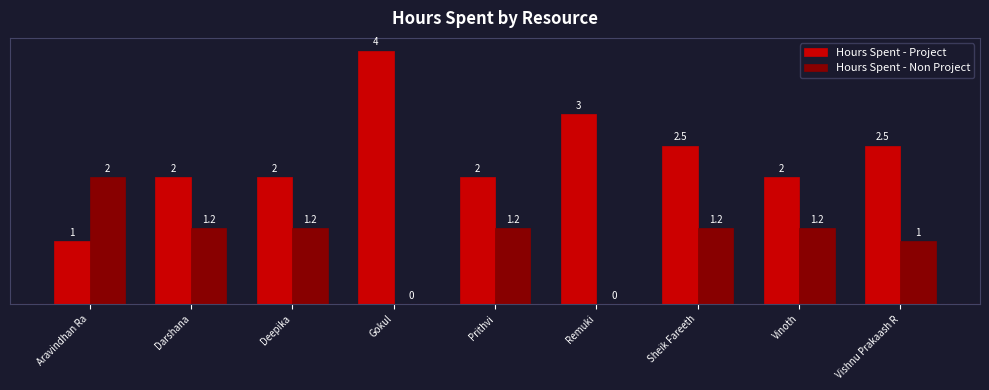

Which series changed the most between Aravindhan Ra and Gokul?

Hours Spent - Project